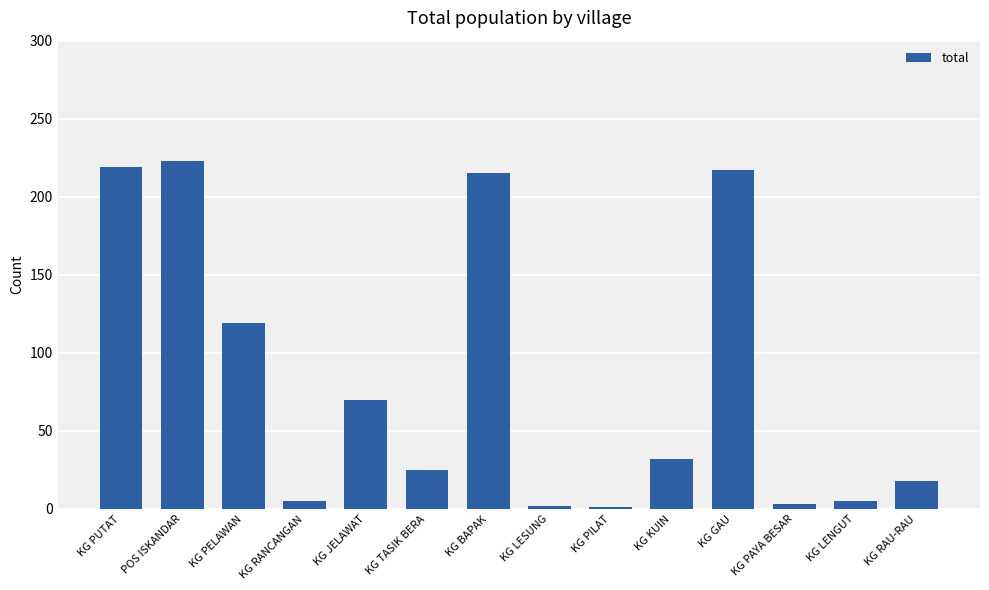

What is the minimum value shown in the chart?

1